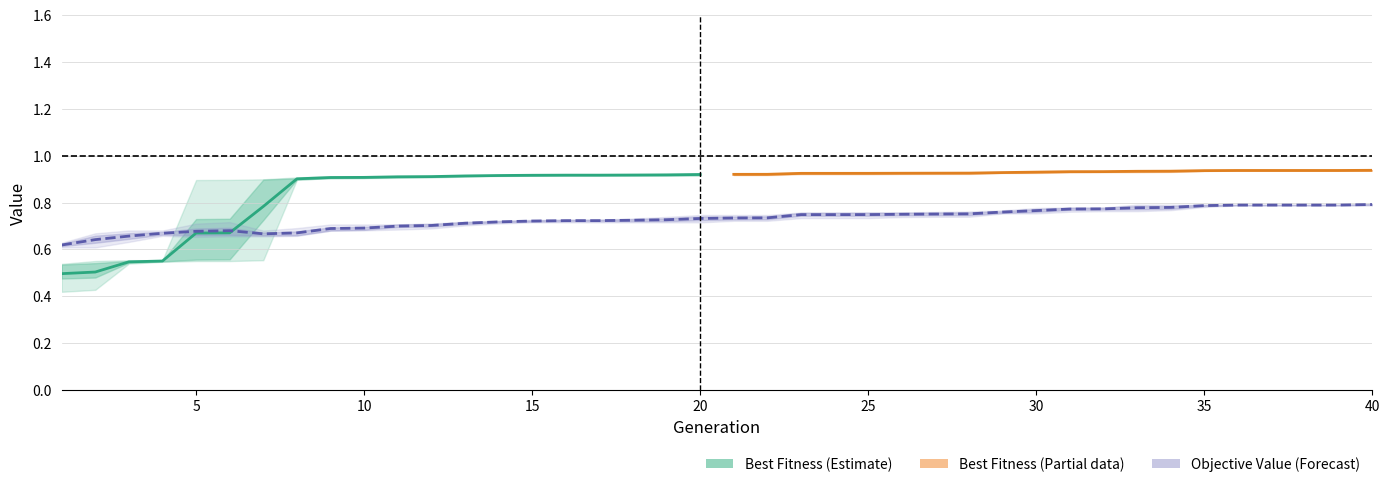

Which has a higher value, 7 or 40?

40